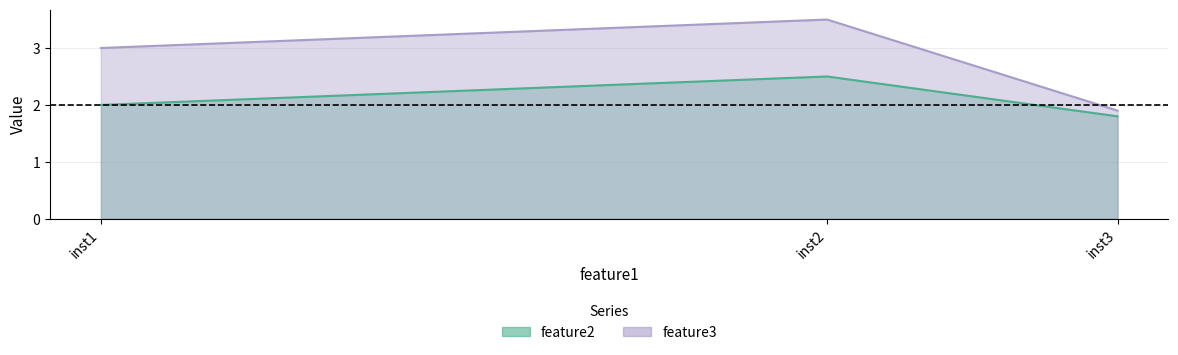

What is the average value of the feature2 series?

2.1